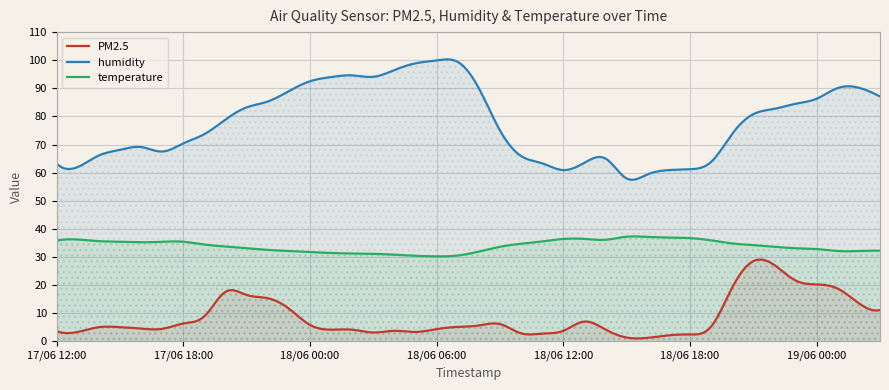

How many data points in temperature are above 34?

20